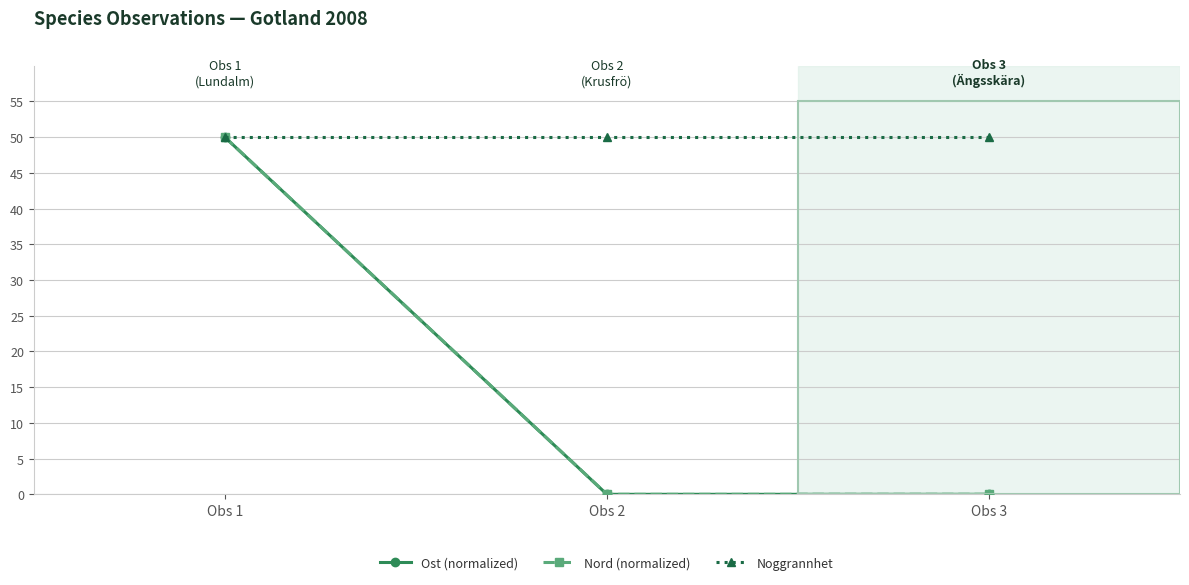

The value of Nord (normalized) at Obs 2 is -24. True or false?

False